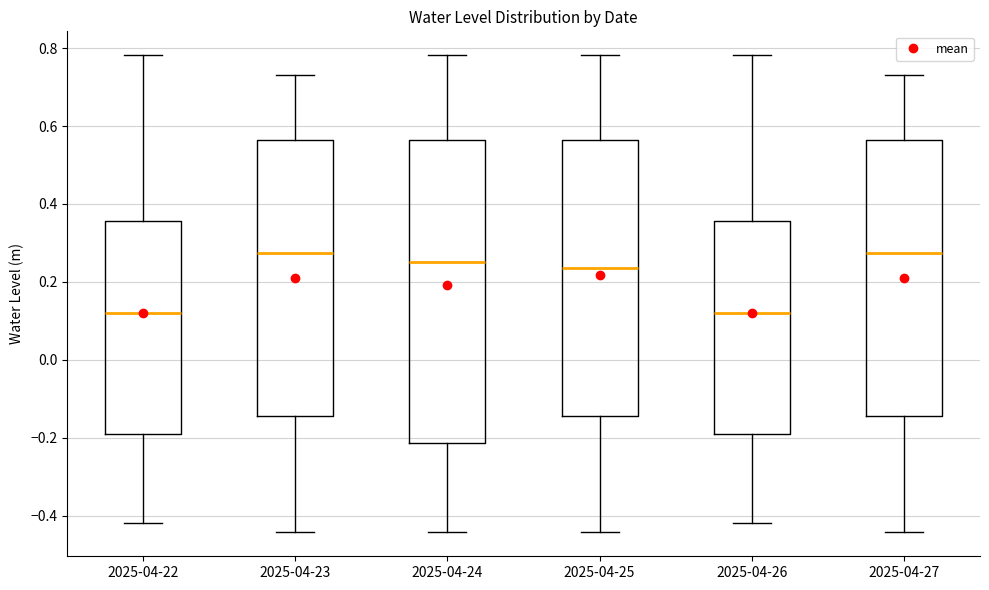

Reading left to right, read every box against the y-axis: the position of its median line, the range the box covers, and the ends of its whiskers. The values are not printed on the chart, so give them approximately, as read against the axis.

2025-04-22: median 0.12, box -0.20 to 0.36, whiskers -0.42 to 0.78
2025-04-23: median 0.28, box -0.14 to 0.56, whiskers -0.44 to 0.74
2025-04-24: median 0.26, box -0.22 to 0.56, whiskers -0.44 to 0.78
2025-04-25: median 0.24, box -0.14 to 0.56, whiskers -0.44 to 0.78
2025-04-26: median 0.12, box -0.20 to 0.36, whiskers -0.42 to 0.78
2025-04-27: median 0.28, box -0.14 to 0.56, whiskers -0.44 to 0.74